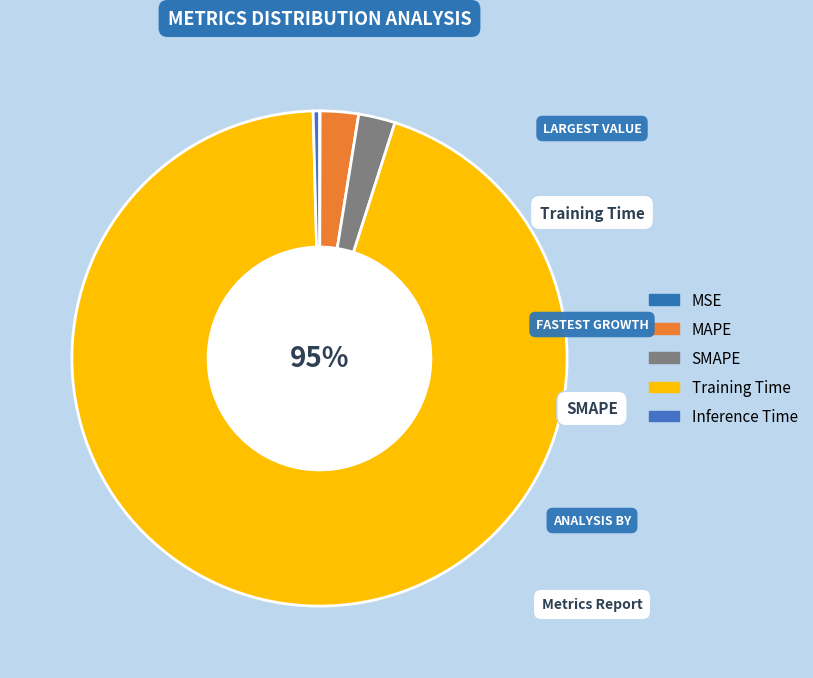

Rank the categories by value from lowest to highest.

MSE, Inference Time, SMAPE, MAPE, Training Time